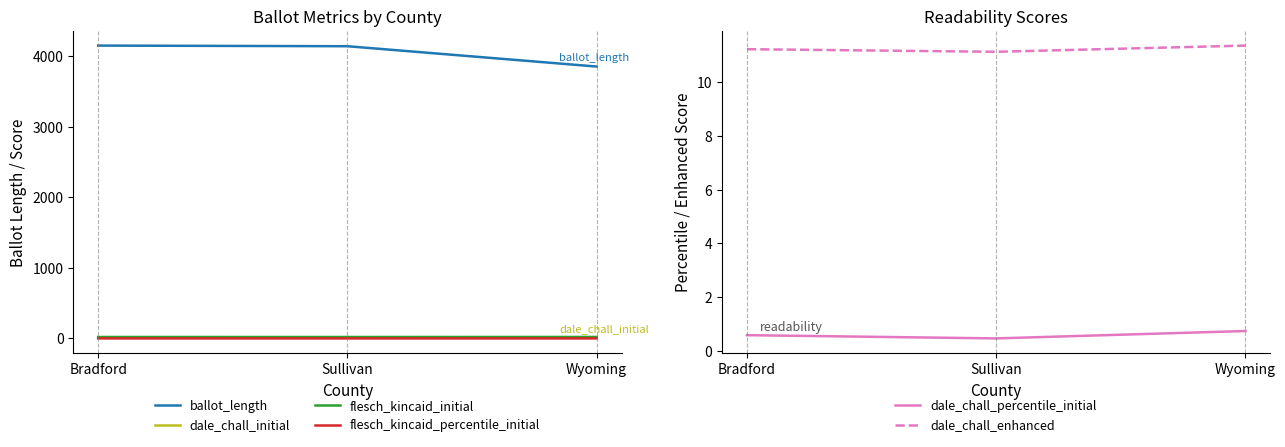

Where is flesch_kincaid_percentile_initial nearest to the value 0?

Sullivan